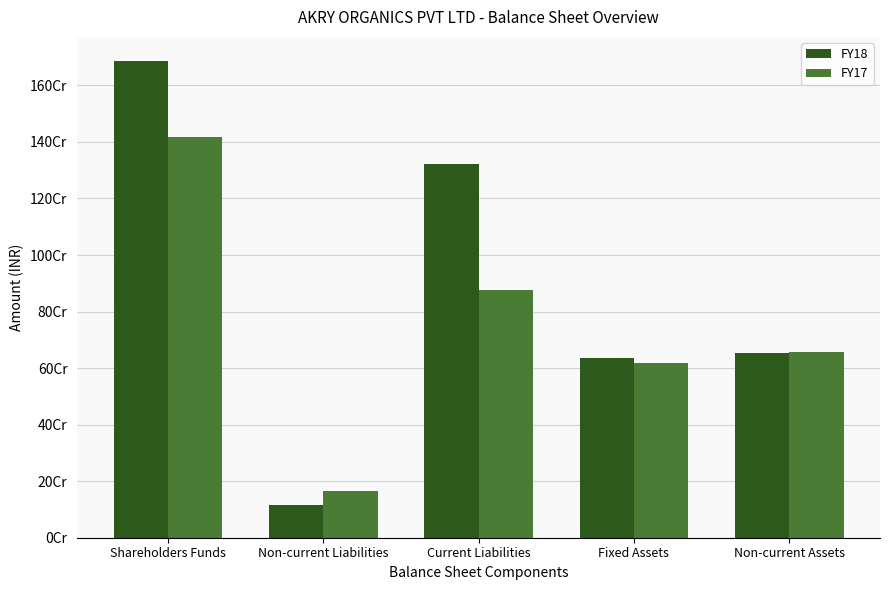

What is the total value across all series at Fixed Assets?

1250717450